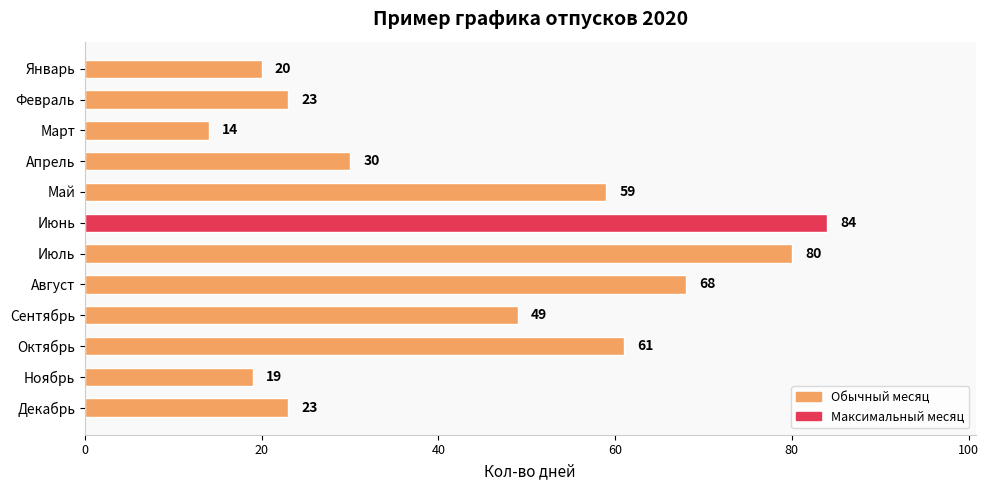

Is it true that the value at Июль is 134?

False